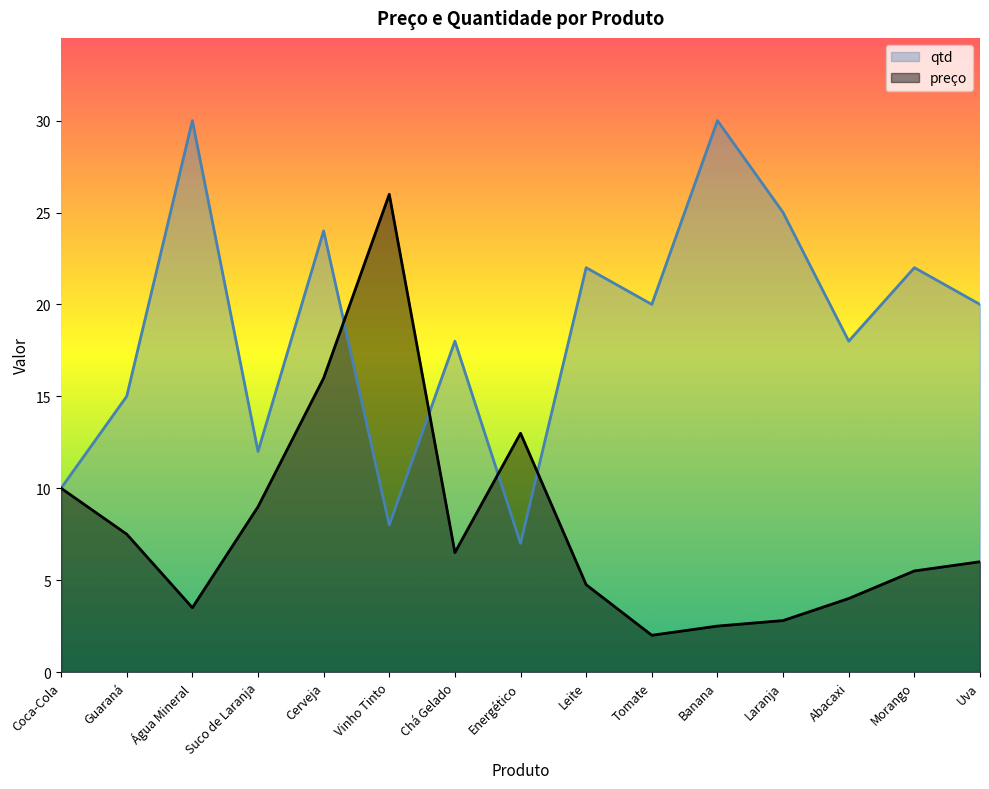

True or false: qtd has a value of 18.0 at Chá Gelado.

True